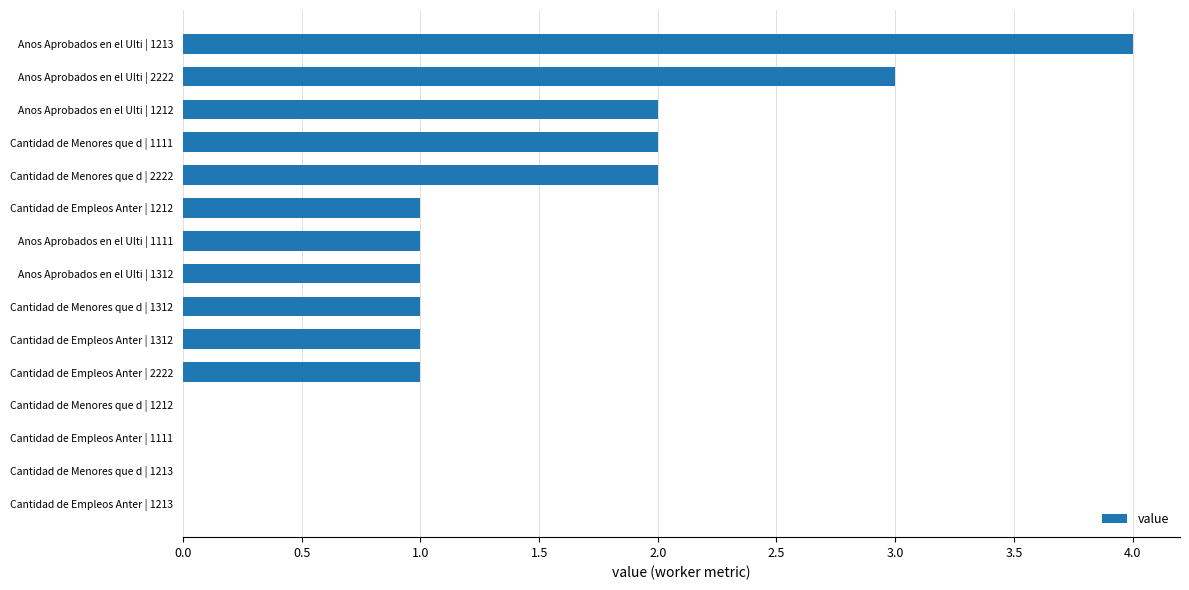

What is the average value?

1